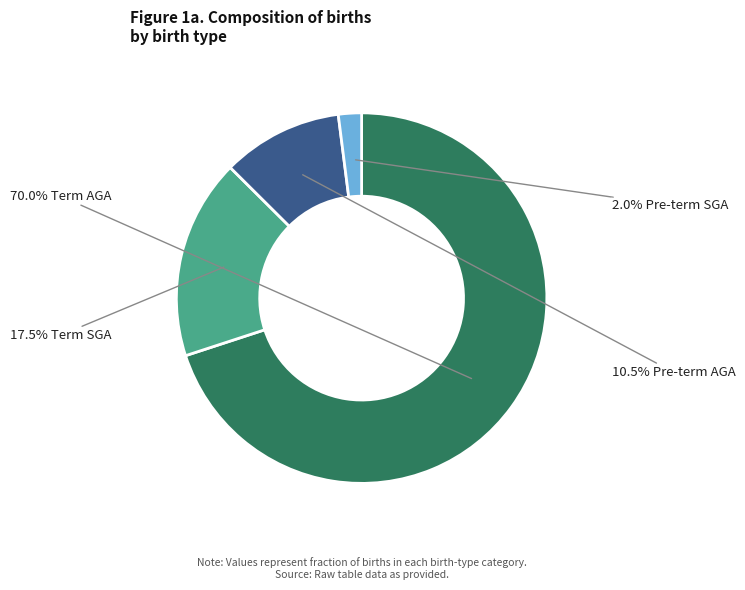

Is there a majority slice in this chart?

Yes